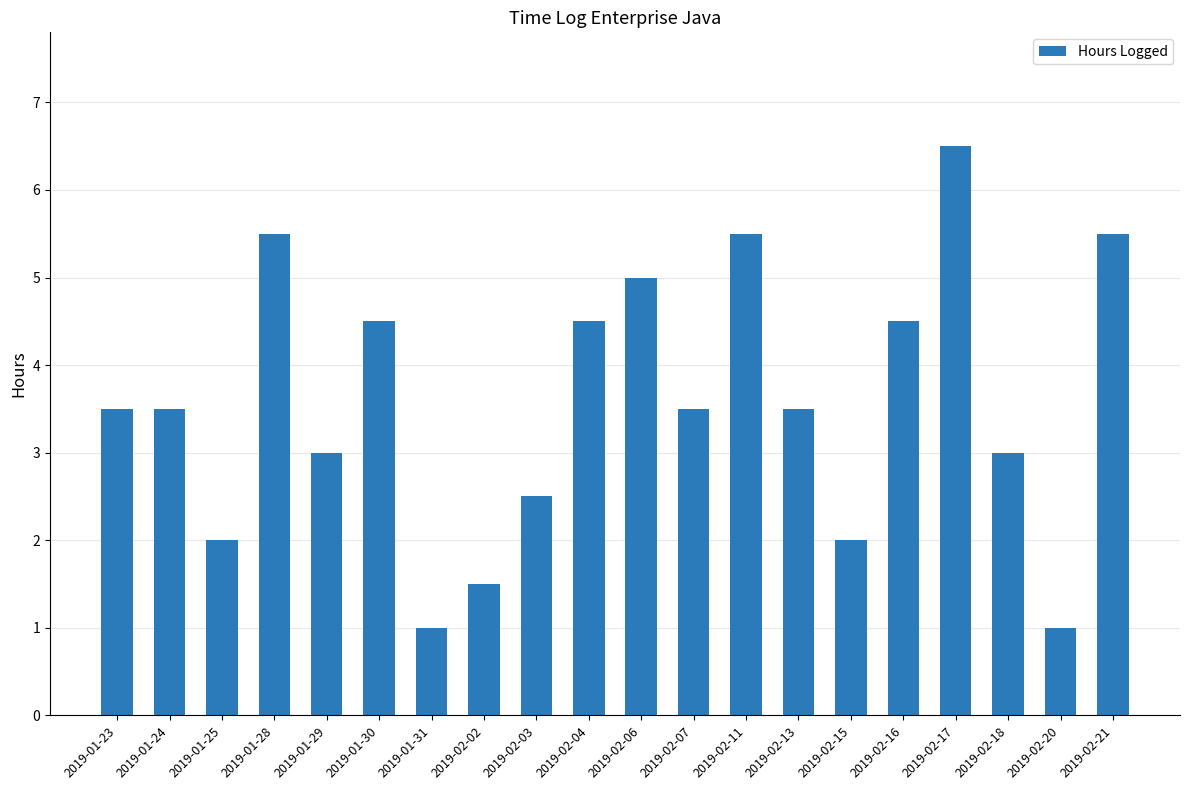

Which label corresponds to the largest value in the chart?

2019-02-17